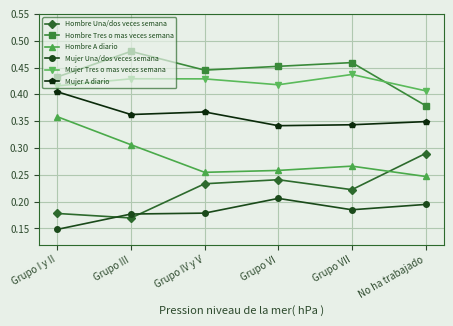

At which category does the chart reach its minimum across all series?

Grupo I y II